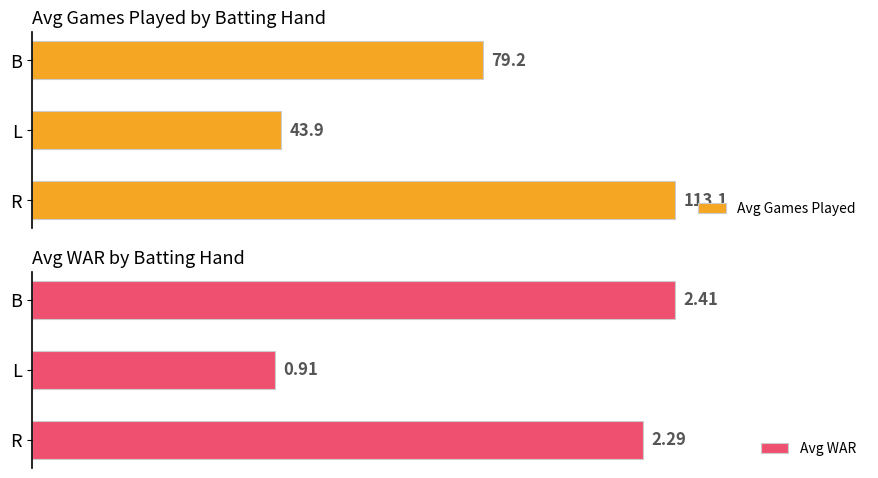

At which label is Avg Games Played closest to 78?

B